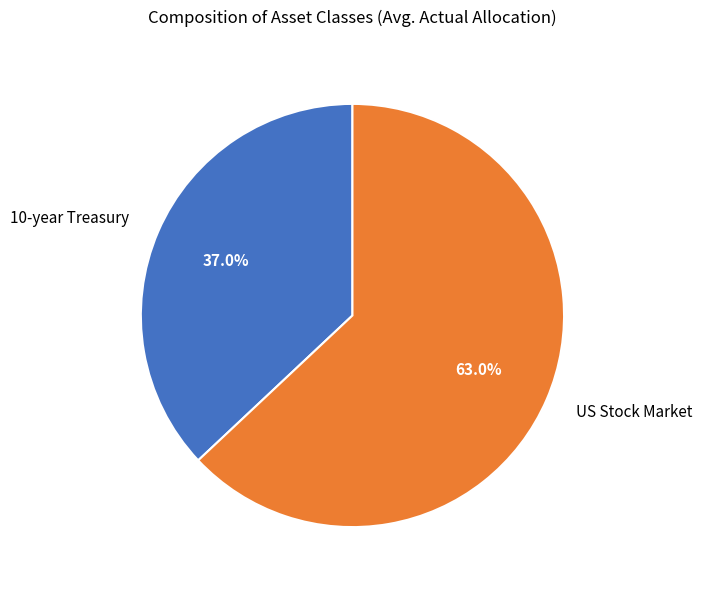

Rank the categories by value from lowest to highest.

10-year Treasury, US Stock Market